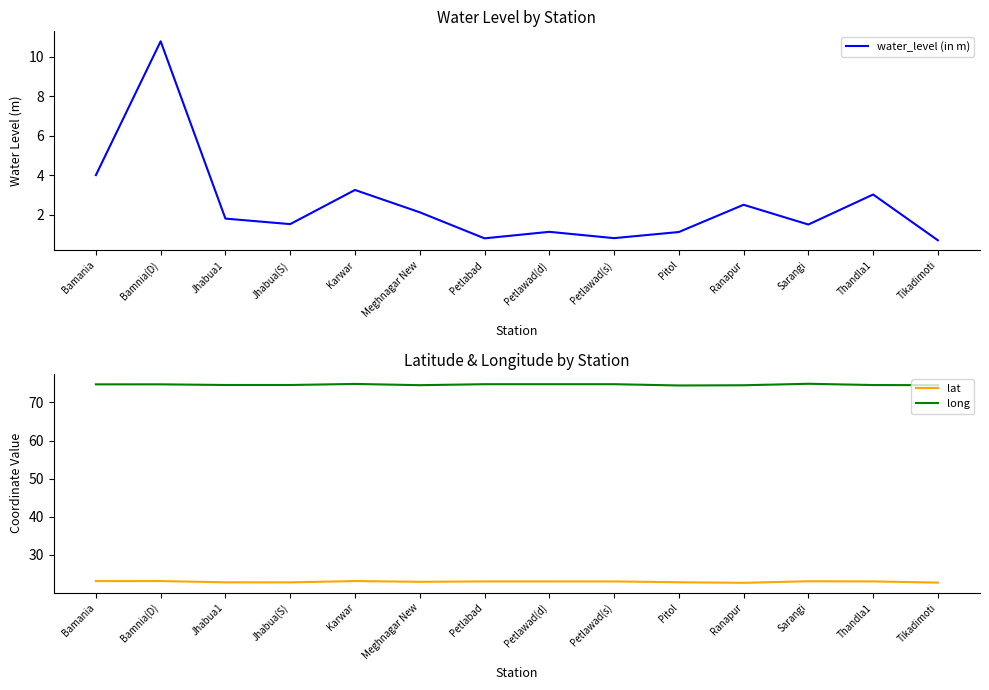

True or false: water_level (in m) has more than 1 points higher than both neighbors.

True